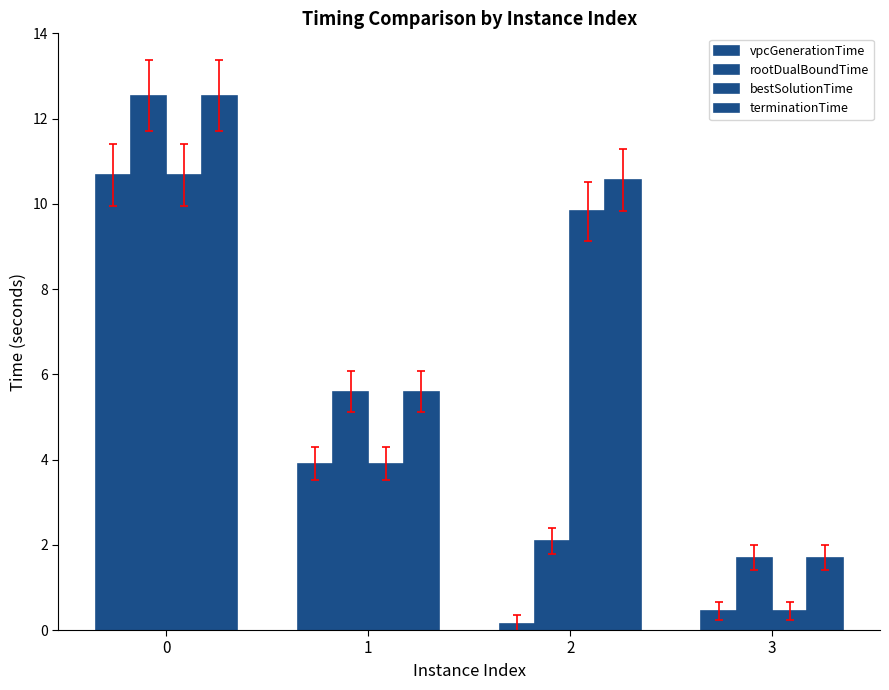

Rank the categories by bestSolutionTime value from highest to lowest.

0, 2, 1, 3